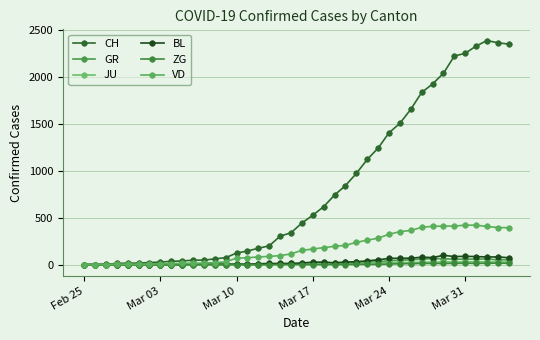

At how many categories does at least one series exceed 2057?

6